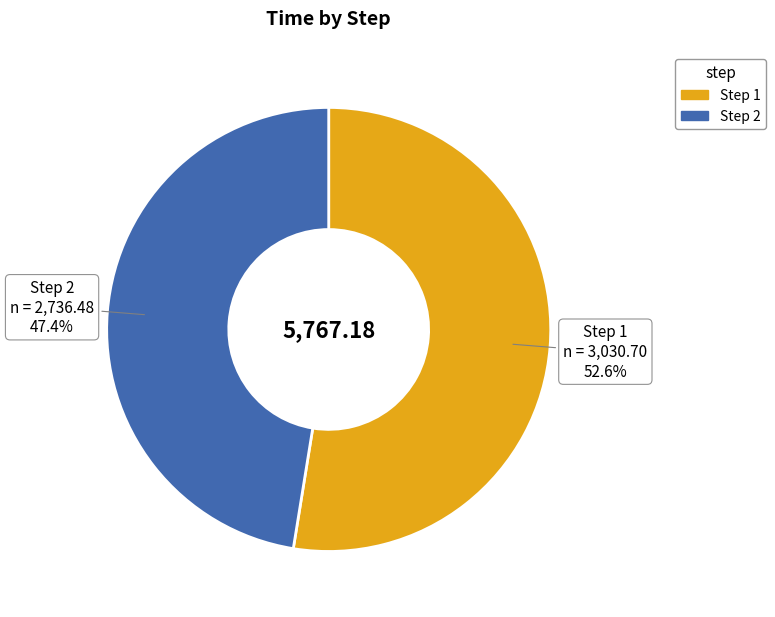

To the nearest percent, what is the difference between the largest and smallest slice percentages?

5%